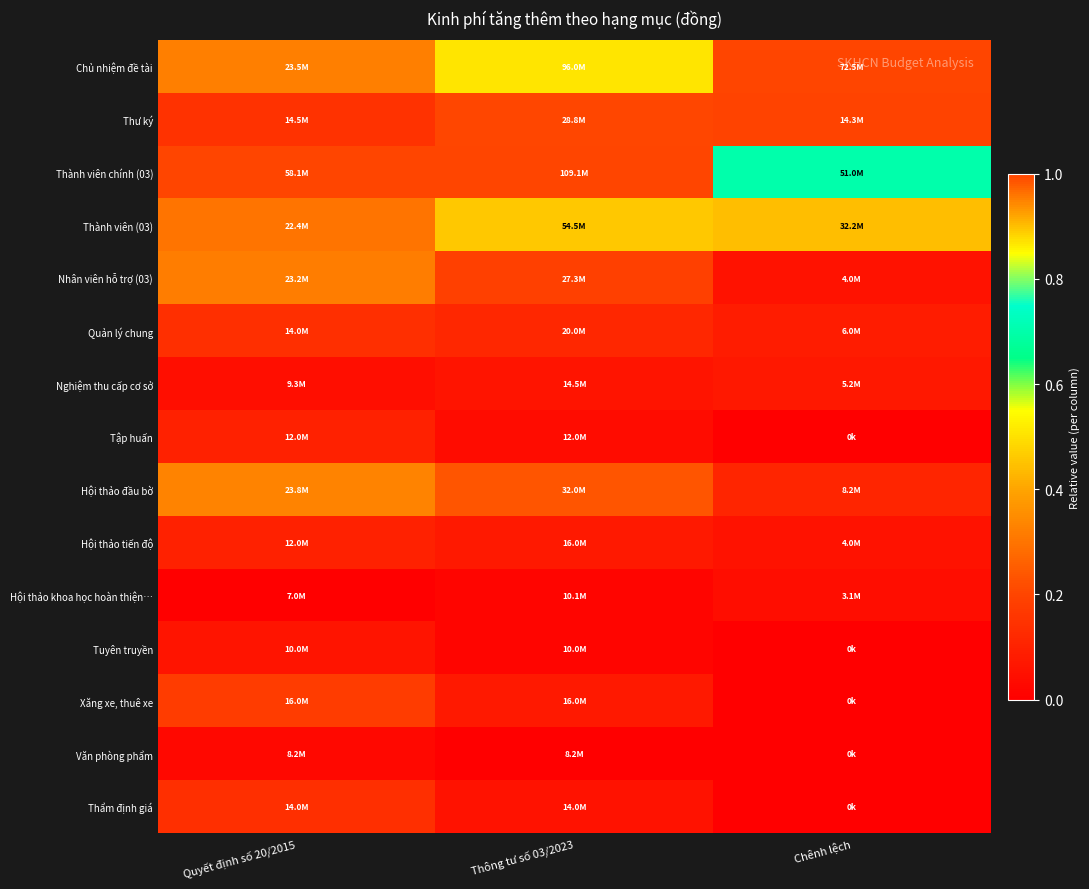

Reading left to right, what are all the values shown in this chart?

Chủ nhiệm đề tài: Quyết định số 20/2015=0.3	Thông tư số 03/2023=0.9	Chênh lệch=1.0
Thư ký: Quyết định số 20/2015=0.1	Thông tư số 03/2023=0.2	Chênh lệch=0.2
Thành viên chính (03): Quyết định số 20/2015=1.0	Thông tư số 03/2023=1.0	Chênh lệch=0.7
Thành viên (03): Quyết định số 20/2015=0.3	Thông tư số 03/2023=0.5	Chênh lệch=0.4
Nhân viên hỗ trợ (03): Quyết định số 20/2015=0.3	Thông tư số 03/2023=0.2	Chênh lệch=0.1
Quản lý chung: Quyết định số 20/2015=0.1	Thông tư số 03/2023=0.1	Chênh lệch=0.1
Nghiệm thu cấp cơ sở: Quyết định số 20/2015=0.0	Thông tư số 03/2023=0.1	Chênh lệch=0.1
Tập huấn: Quyết định số 20/2015=0.1	Thông tư số 03/2023=0.0	Chênh lệch=0.0
Hội thảo đầu bờ: Quyết định số 20/2015=0.3	Thông tư số 03/2023=0.2	Chênh lệch=0.1
Hội thảo tiến độ: Quyết định số 20/2015=0.1	Thông tư số 03/2023=0.1	Chênh lệch=0.1
Hội thảo khoa học hoàn thiện…: Quyết định số 20/2015=0.0	Thông tư số 03/2023=0.0	Chênh lệch=0.0
Tuyên truyền: Quyết định số 20/2015=0.1	Thông tư số 03/2023=0.0	Chênh lệch=0.0
Xăng xe, thuê xe: Quyết định số 20/2015=0.2	Thông tư số 03/2023=0.1	Chênh lệch=0.0
Văn phòng phẩm: Quyết định số 20/2015=0.0	Thông tư số 03/2023=0.0	Chênh lệch=0.0
Thẩm định giá: Quyết định số 20/2015=0.1	Thông tư số 03/2023=0.1	Chênh lệch=0.0